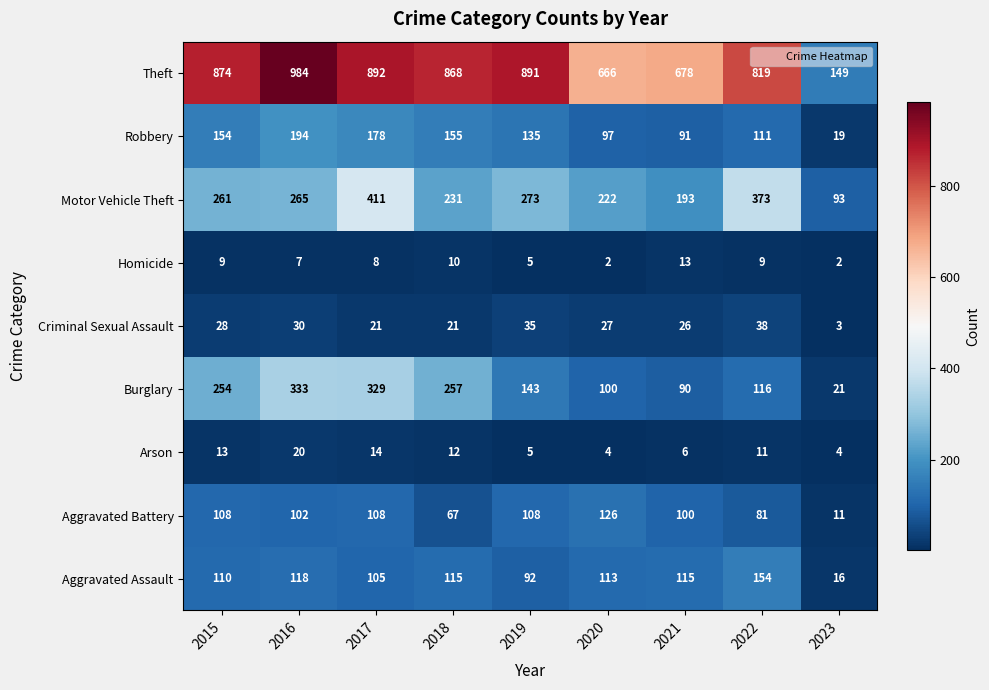

Count the number of data series in this chart.

9